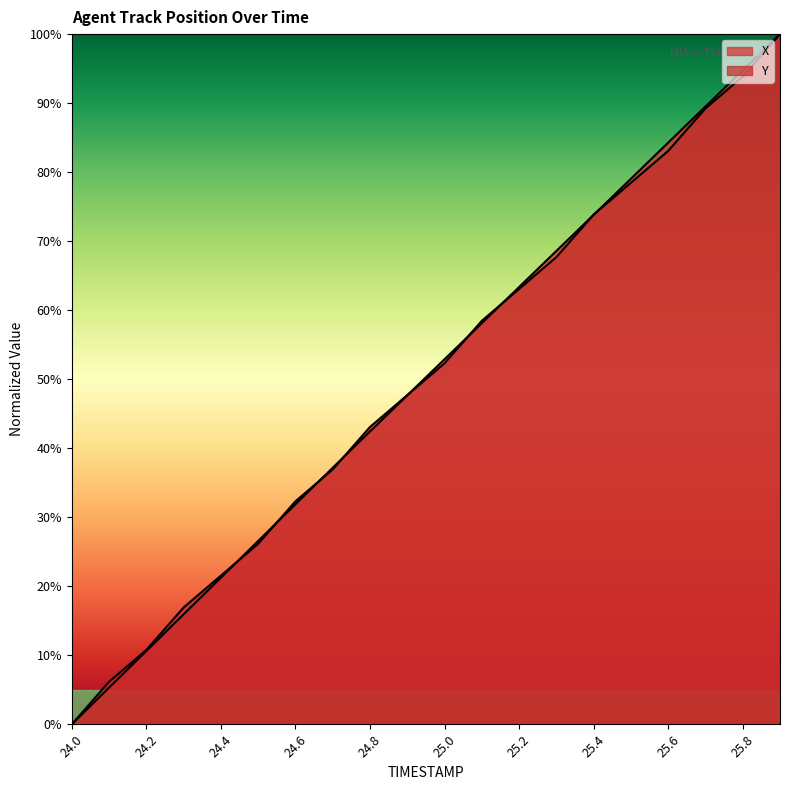

How many positive values does the X series have?

19